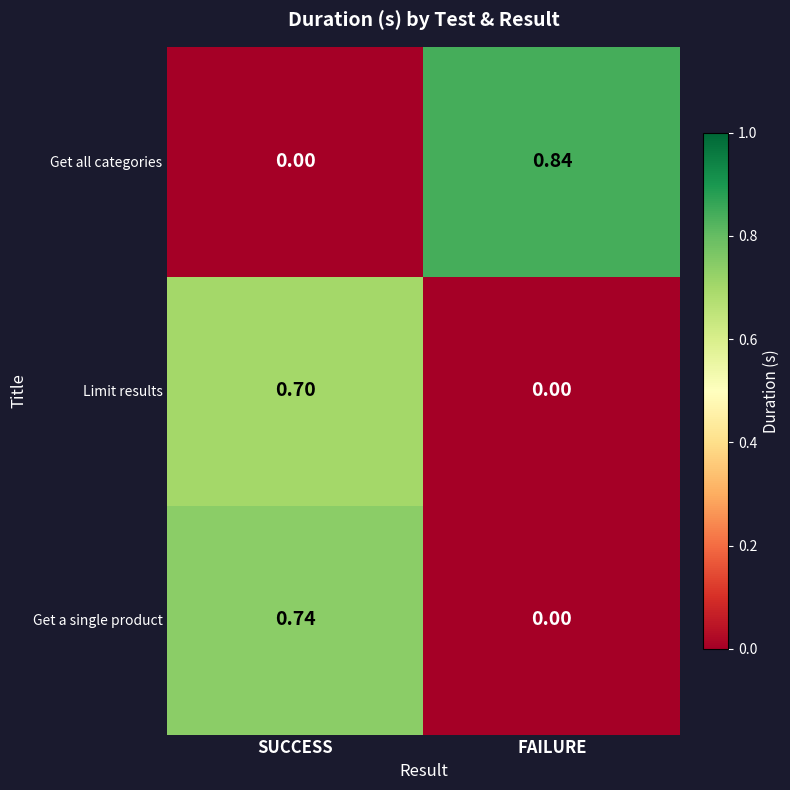

At which label does Limit results reach its minimum?

FAILURE